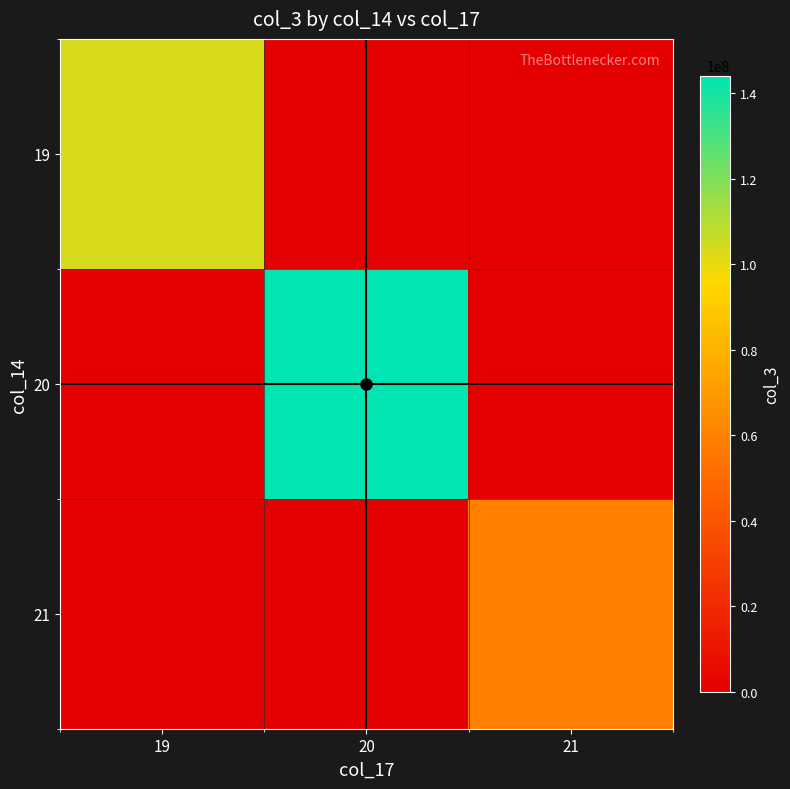

How many categories are shown in the chart?

3